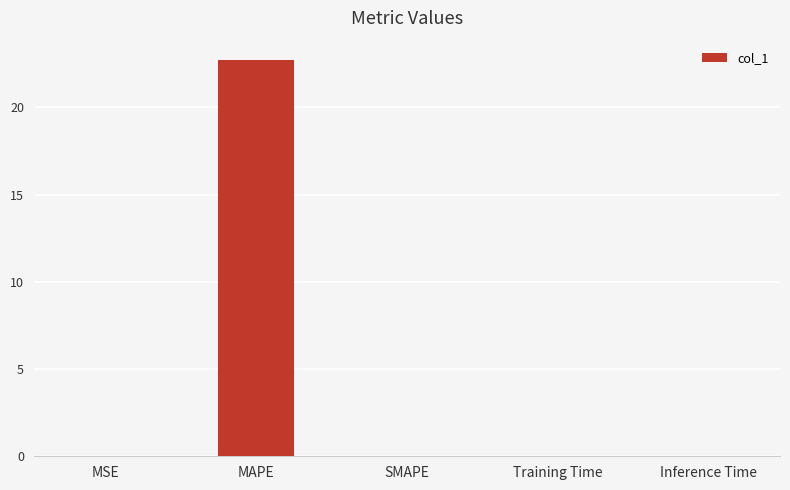

What is the sum of all values?

22.7